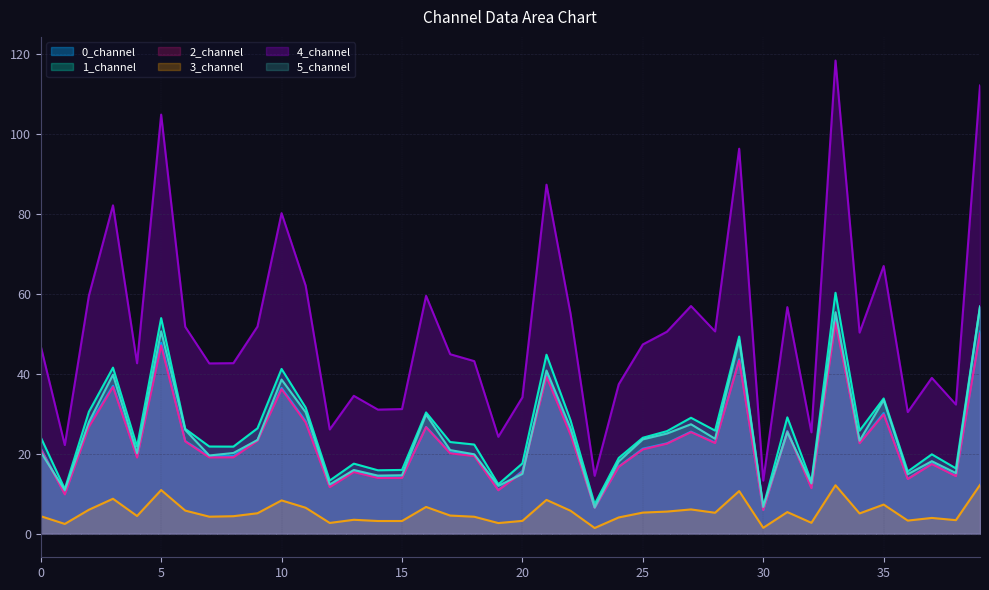

What value does the 3_channel series have at 10?

8.3